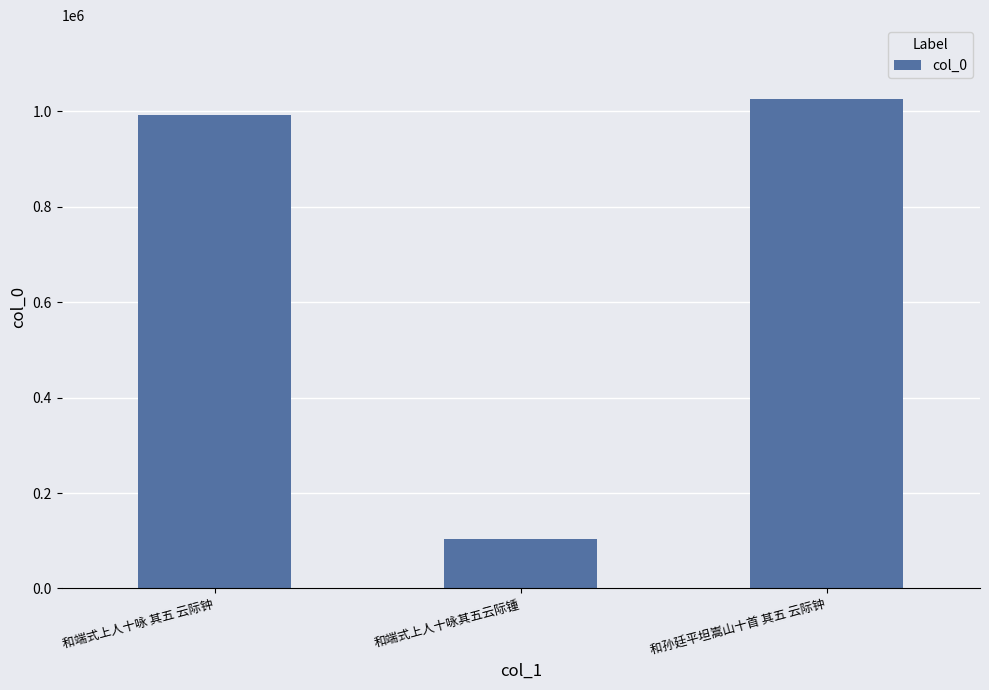

Where is the data nearest to the value 564976?

和端式上人十咏 其五 云际钟